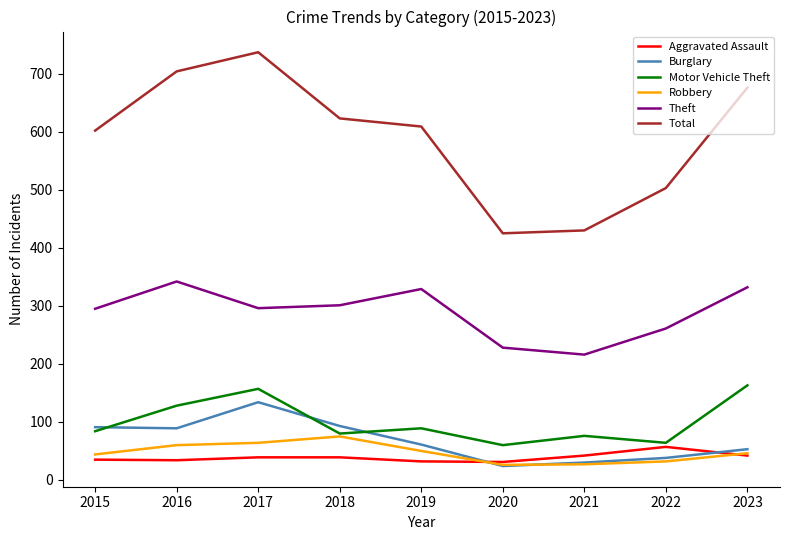

Which label corresponds to the largest value in the chart?

2017